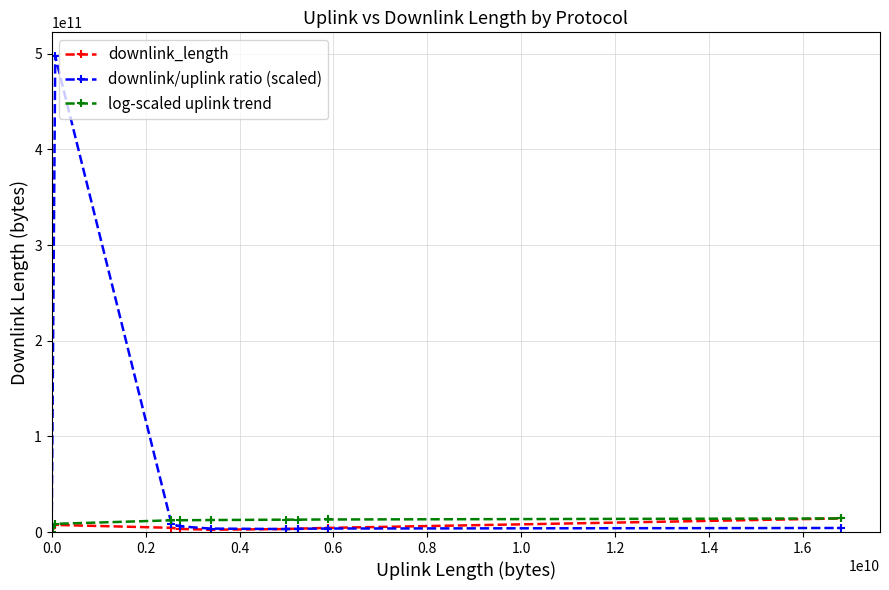

How many times do downlink_length and downlink/uplink ratio (scaled) cross each other?

1